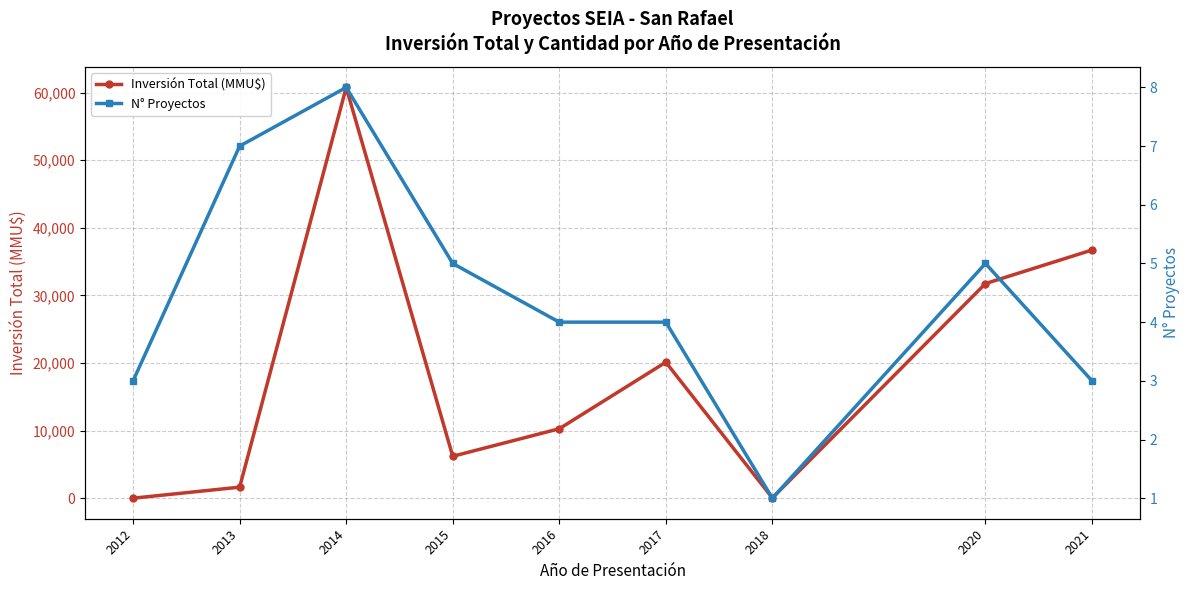

Between 2021 and 2014, which is larger?

2014